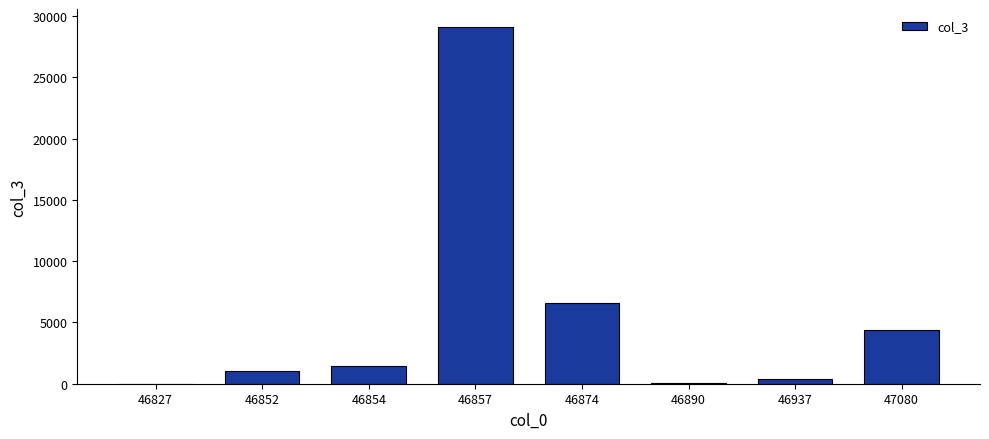

The chart shows a value of 1426 at 46854. True or false?

True